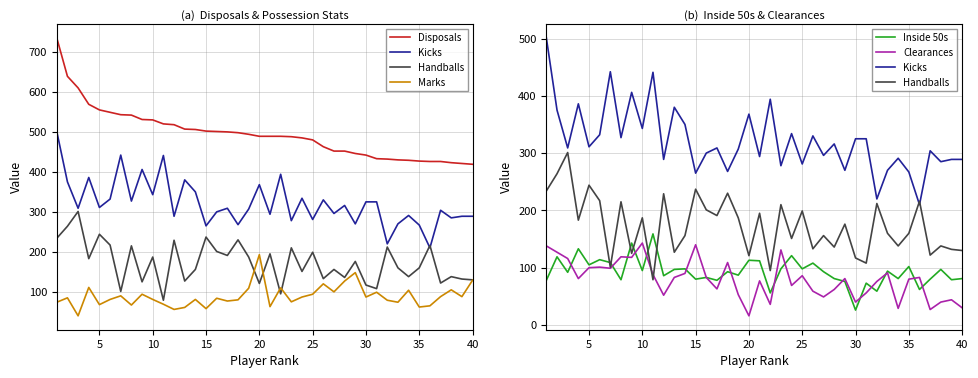

What is the average value of the Clearances series?

79